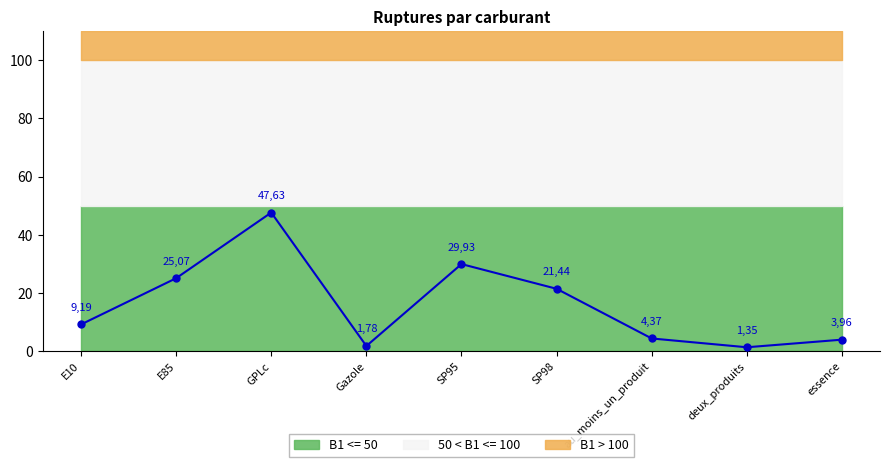

At which category does the chart reach its peak across all series?

GPLc